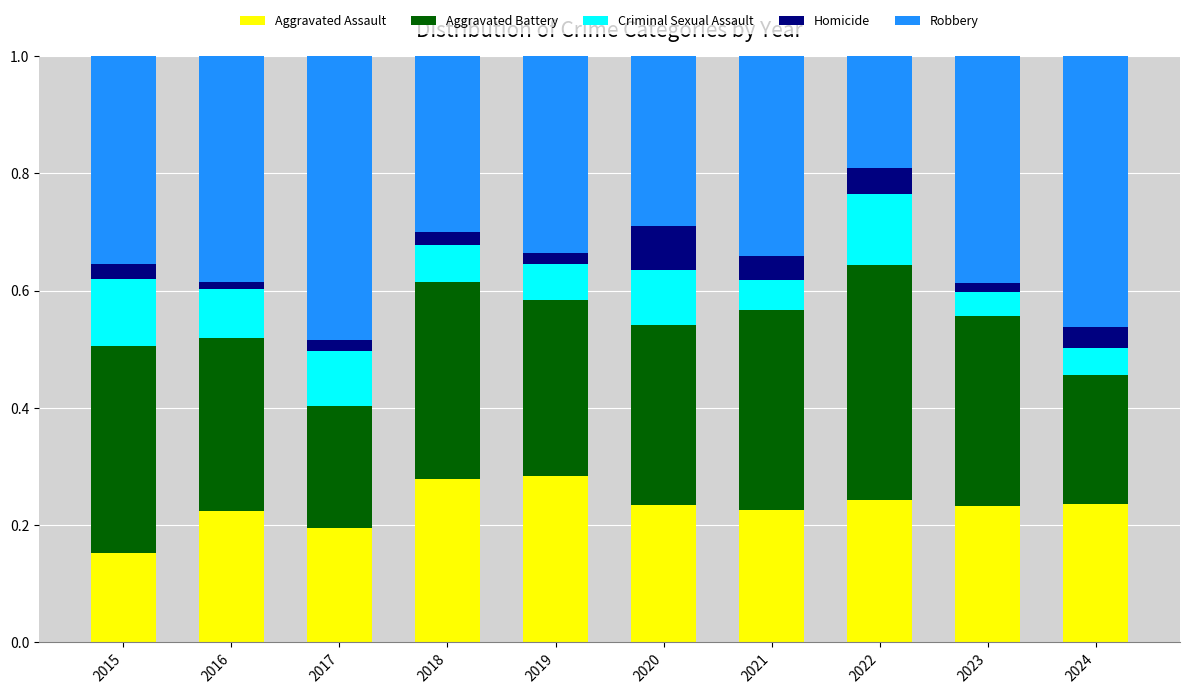

Does the chart contain any negative values?

No